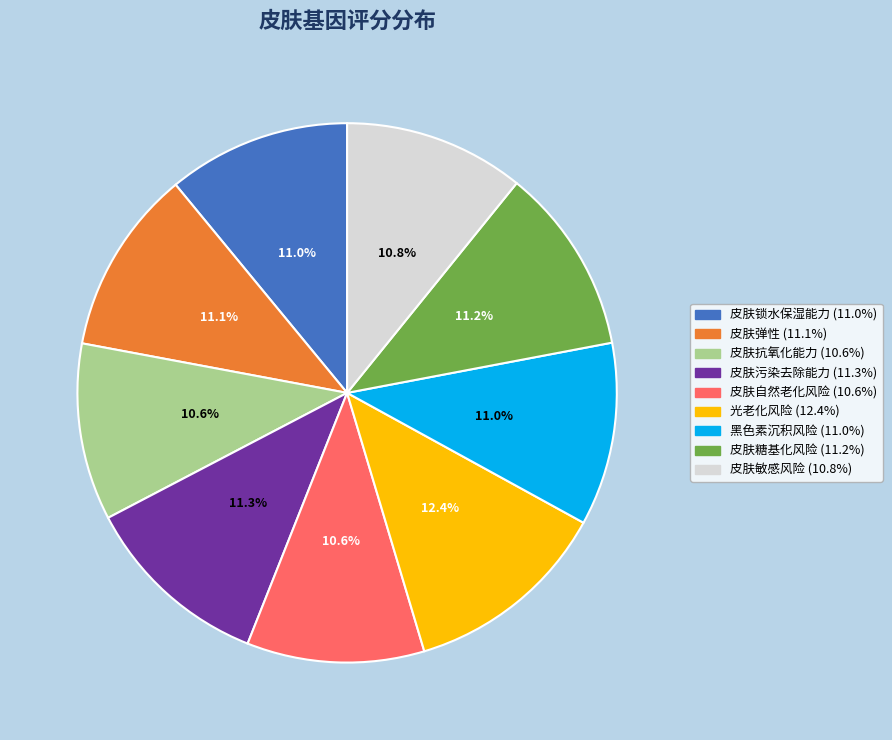

What is the largest slice in the pie chart?

光老化风险